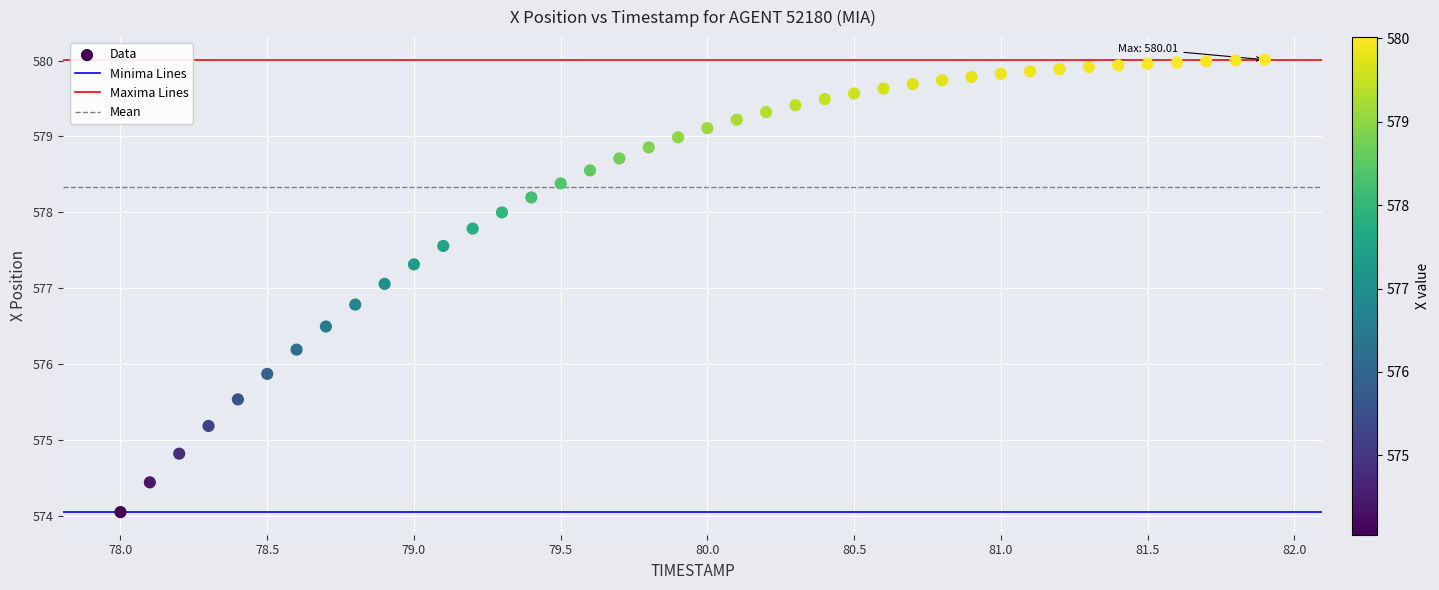

What is the range of X values (max minus min)?

3.9